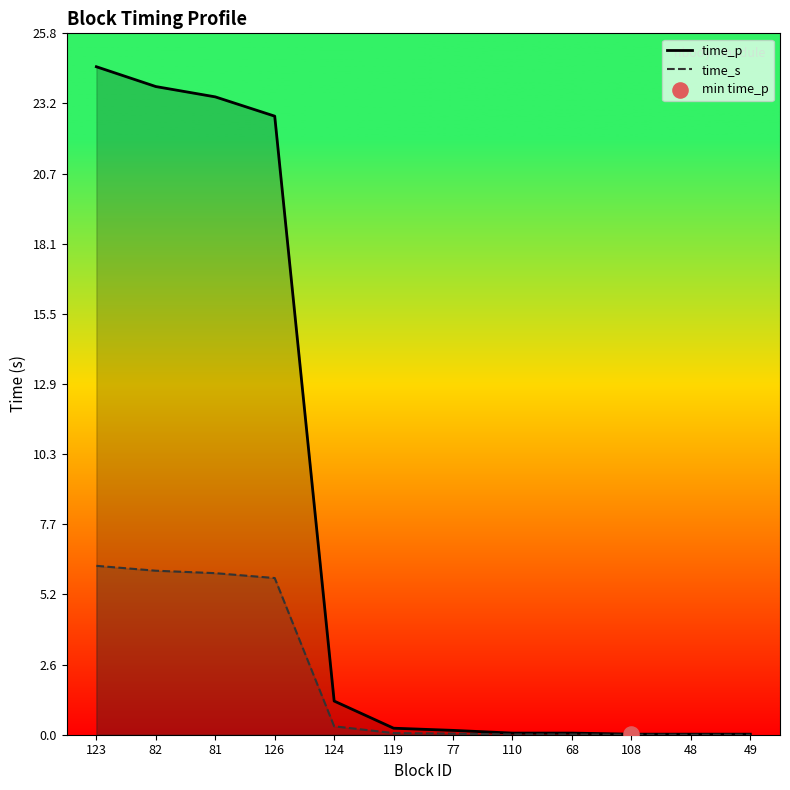

Which series has the largest total across all categories?

time_p